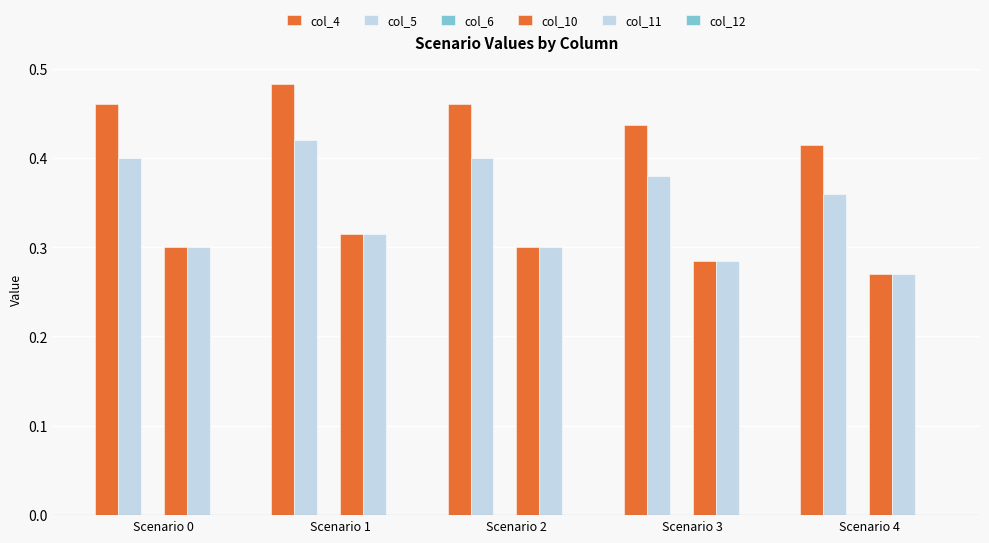

How many bars are there in each group?

4